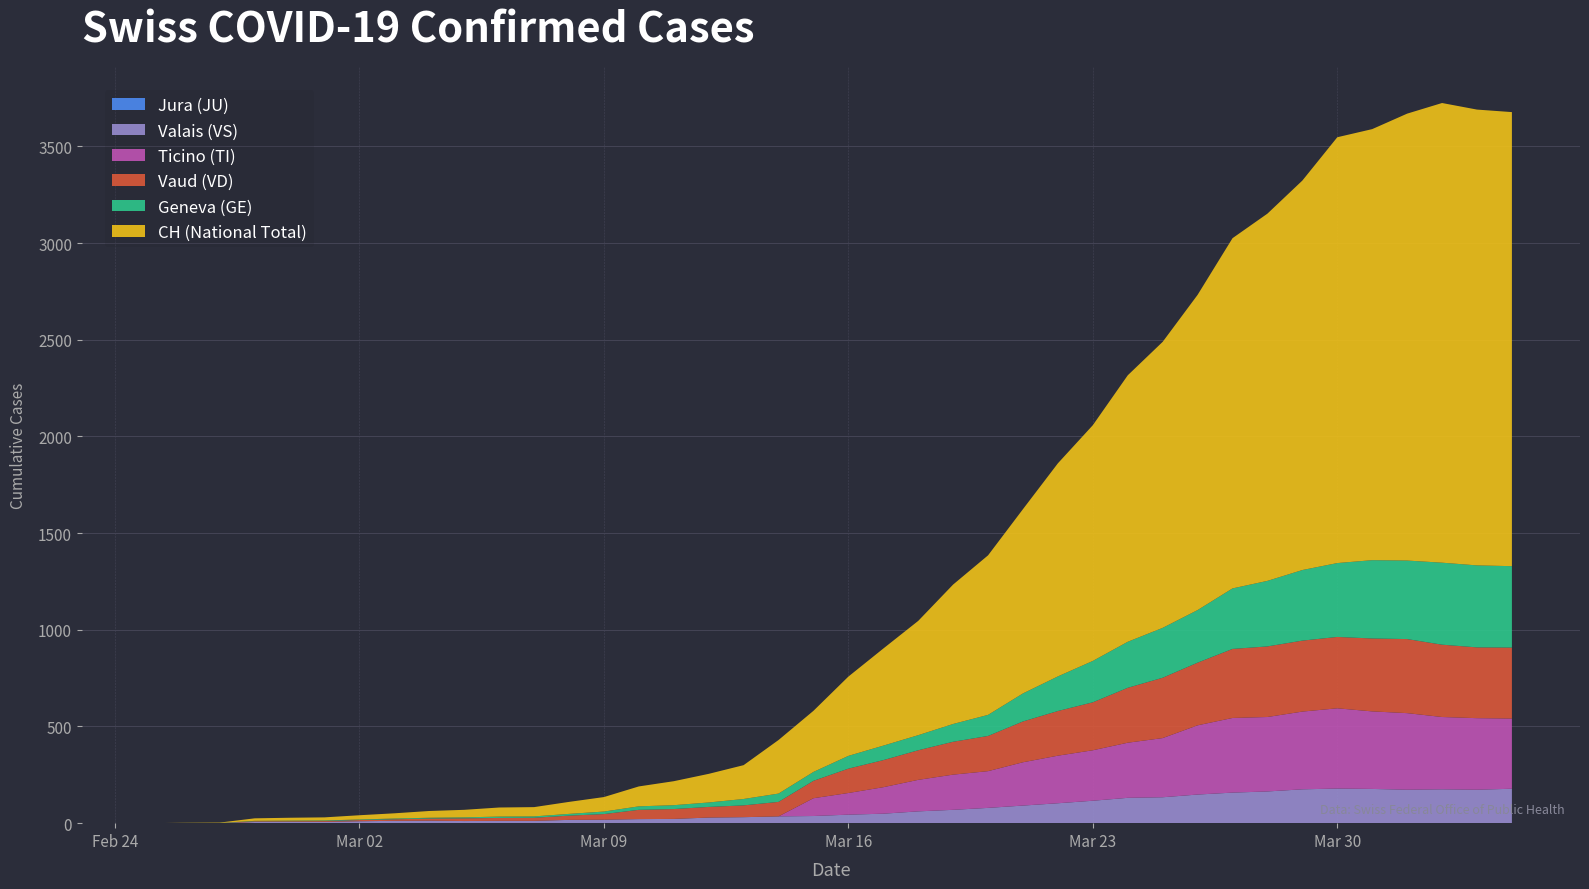

Reading right to left, extract all data points from this chart.

TI: 363	370	374	396	401	415	402	385	386	358	306	285	261	246	224	190	182	163	137	112	92	0	0	0	0	0	0	0	0	0	0	0	0	0	0	0	0	0	0	0
GE: 421	424	424	406	405	382	365	339	313	272	258	238	214	179	145	109	92	78	75	66	46	43	33	23	20	18	13	9	7	7	5	4	4	3	3	3	2	1	1	0
JU: 0	0	0	0	0	0	0	0	0	0	0	0	0	0	0	0	0	0	0	0	0	0	0	0	0	0	0	0	0	0	0	0	0	0	0	0	0	0	0	0
VS: 178	173	175	173	177	179	175	164	158	148	134	131	116	103	91	79	69	61	49	44	37	35	31	29	22	21	18	17	12	12	11	13	12	10	7	6	6	0	0	0
VD: 367	366	374	383	377	369	367	365	357	324	312	284	248	231	211	182	170	153	140	126	90	75	61	55	51	48	29	22	16	15	14	11	8	6	4	4	4	0	0	0
CH: 2348	2357	2377	2311	2229	2202	2014	1899	1811	1630	1479	1378	1219	1102	953	825	721	591	502	410	316	277	175	148	124	103	75	62	48	47	39	35	27	22	16	15	13	2	1	0